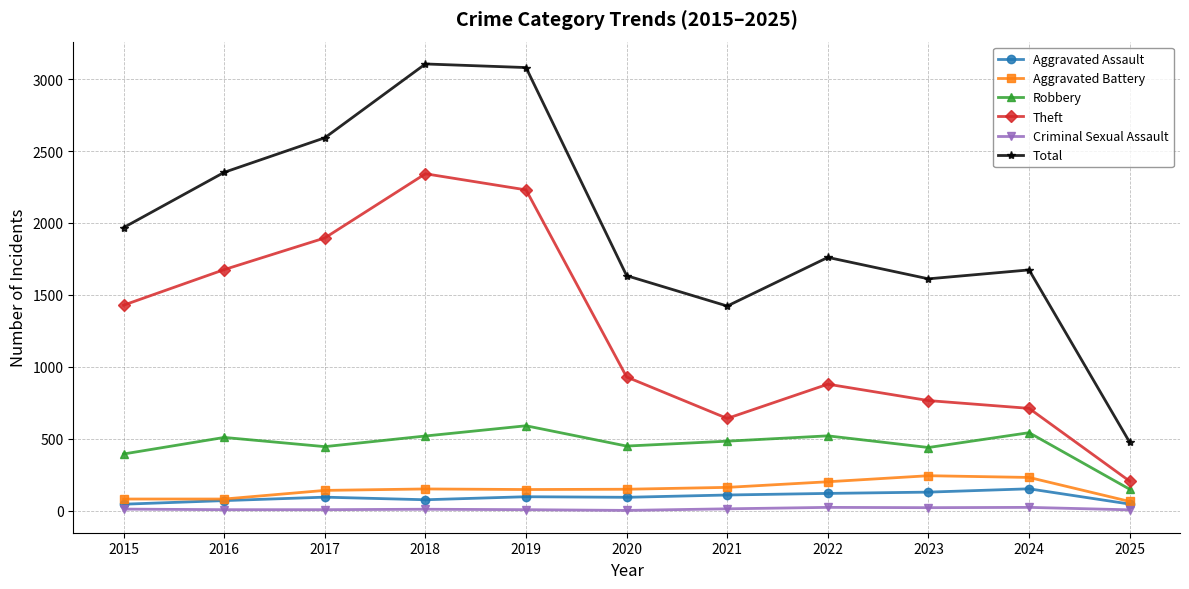

The Criminal Sexual Assault series shows 3 at 2020. True or false?

True